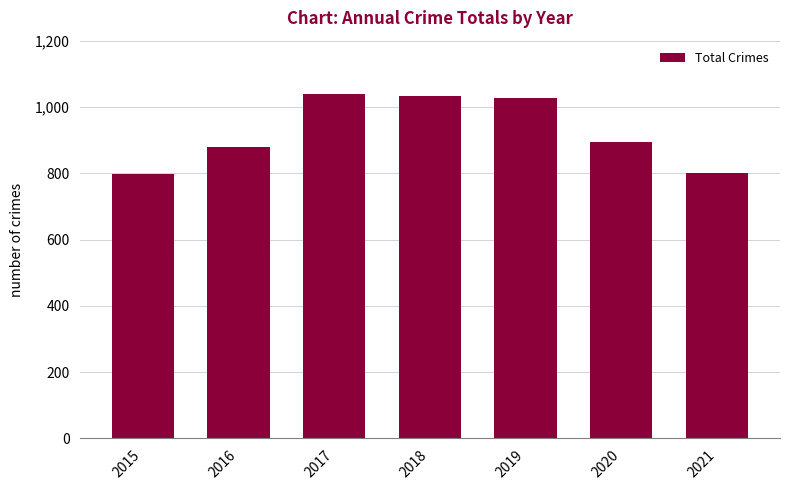

Which has a higher value, 2019 or 2021?

2019